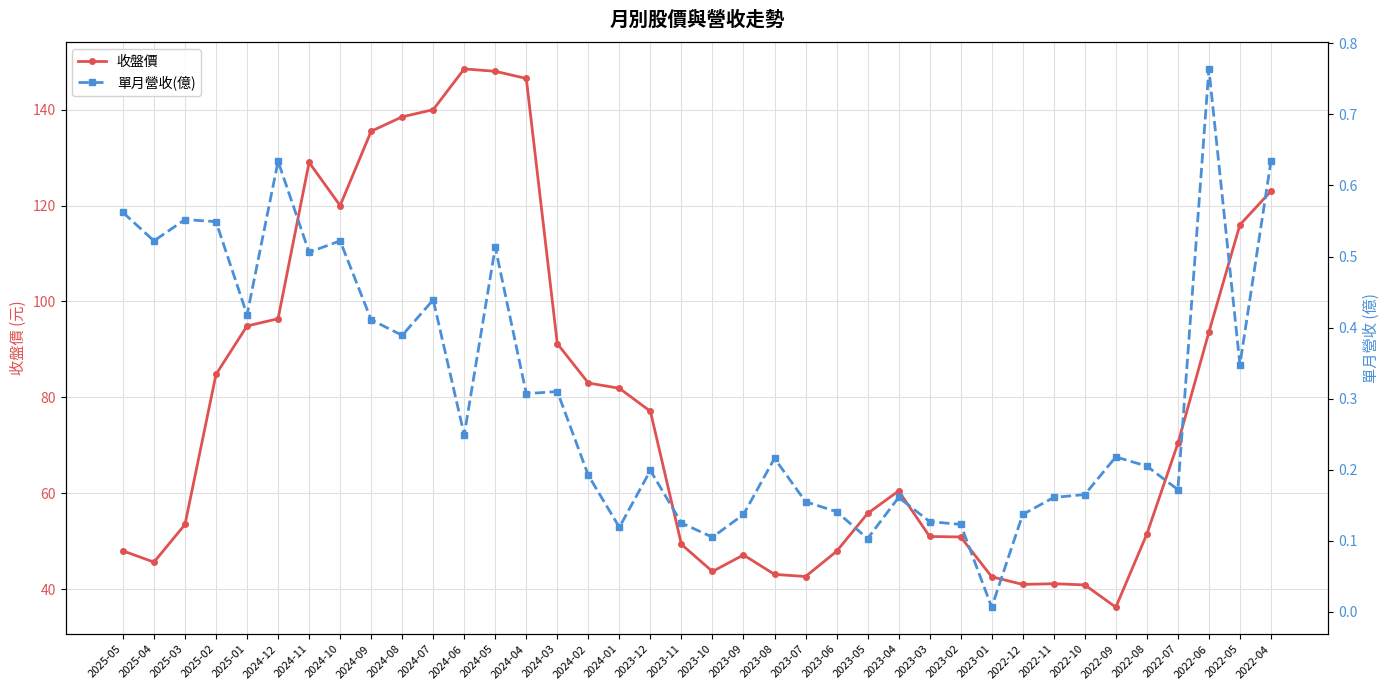

At which category does the chart reach its peak across all series?

2024-06